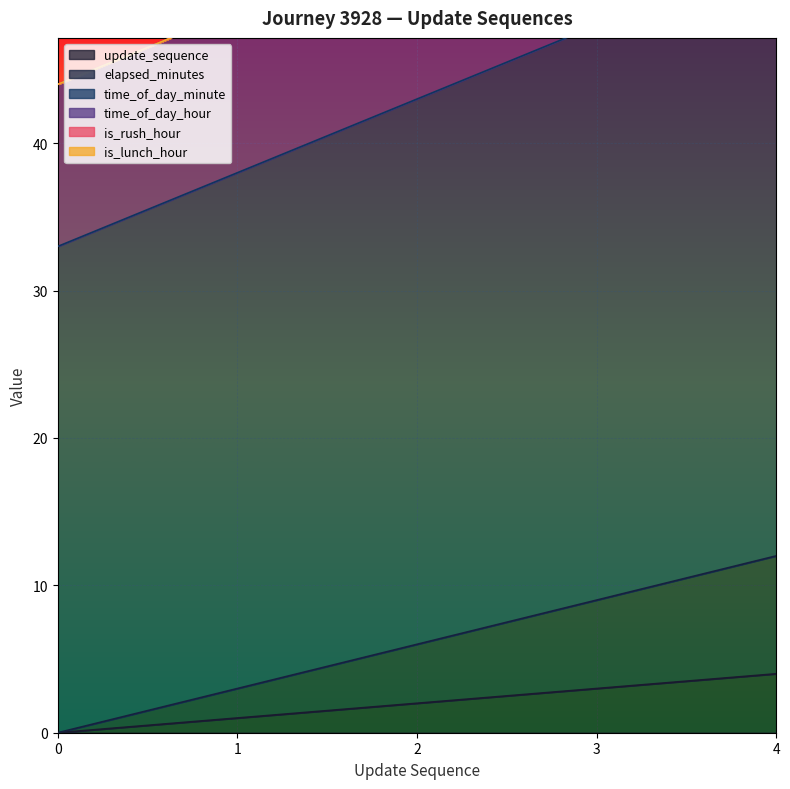

The update_sequence series shows 1 at 3. True or false?

False